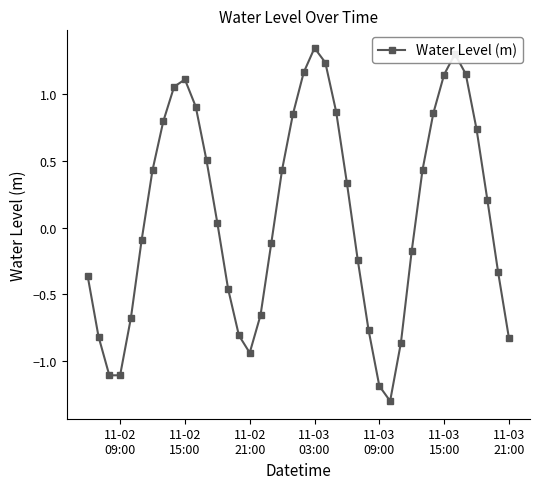

How many interior local valleys (lower than both neighbors) does the data have?

3